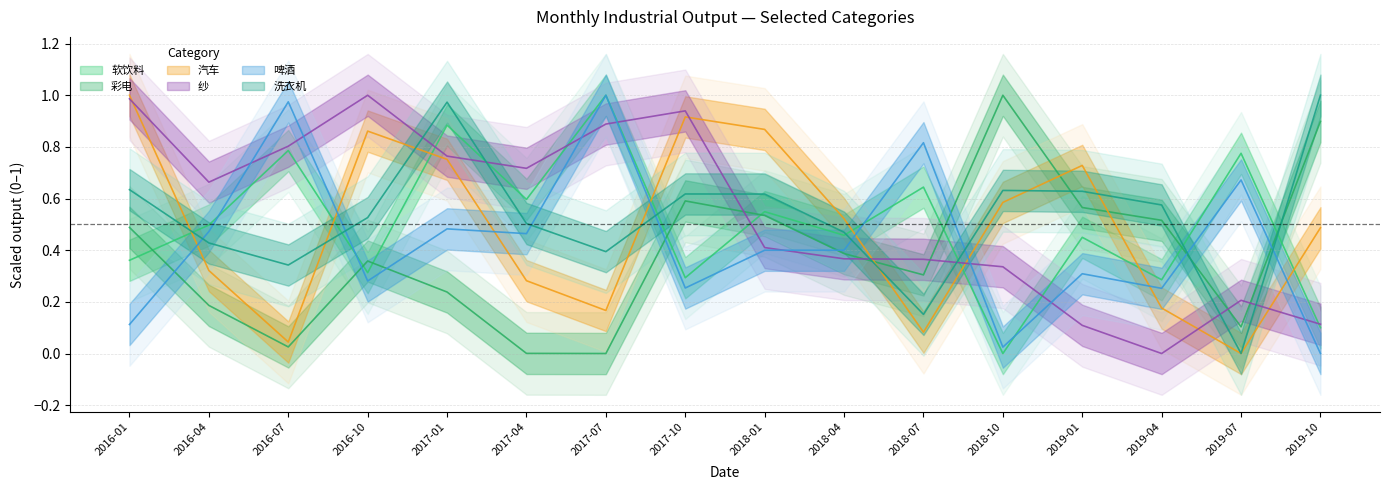

What is the total value across all series at 2017-04?

2.6